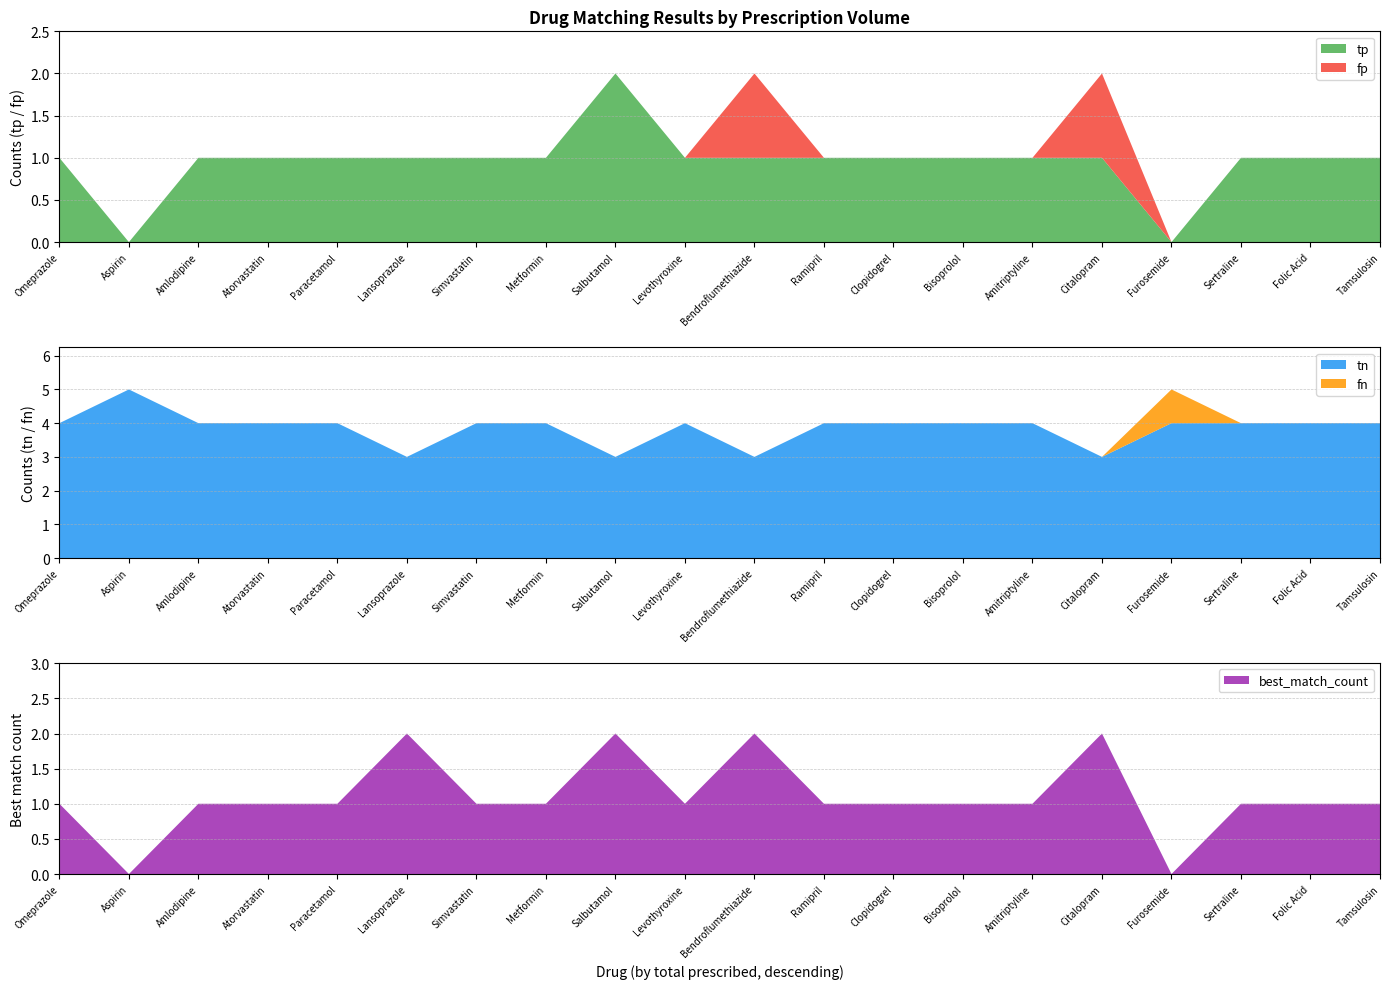

Reading left to right, extract all data points from this chart.

tp: Omeprazole=1	Aspirin=0	Amlodipine=1	Atorvastatin=1	Paracetamol=1	Lansoprazole=1	Simvastatin=1	Metformin=1	Salbutamol=2	Levothyroxine=1	Bendroflumethiazide=1	Ramipril=1	Clopidogrel=1	Bisoprolol=1	Amitriptyline=1	Citalopram=1	Furosemide=0	Sertraline=1	Folic Acid=1	Tamsulosin=1
fp: Omeprazole=0	Aspirin=0	Amlodipine=0	Atorvastatin=0	Paracetamol=0	Lansoprazole=0	Simvastatin=0	Metformin=0	Salbutamol=0	Levothyroxine=0	Bendroflumethiazide=1	Ramipril=0	Clopidogrel=0	Bisoprolol=0	Amitriptyline=0	Citalopram=1	Furosemide=0	Sertraline=0	Folic Acid=0	Tamsulosin=0
tn: Omeprazole=4	Aspirin=5	Amlodipine=4	Atorvastatin=4	Paracetamol=4	Lansoprazole=3	Simvastatin=4	Metformin=4	Salbutamol=3	Levothyroxine=4	Bendroflumethiazide=3	Ramipril=4	Clopidogrel=4	Bisoprolol=4	Amitriptyline=4	Citalopram=3	Furosemide=4	Sertraline=4	Folic Acid=4	Tamsulosin=4
fn: Omeprazole=0	Aspirin=0	Amlodipine=0	Atorvastatin=0	Paracetamol=0	Lansoprazole=0	Simvastatin=0	Metformin=0	Salbutamol=0	Levothyroxine=0	Bendroflumethiazide=0	Ramipril=0	Clopidogrel=0	Bisoprolol=0	Amitriptyline=0	Citalopram=0	Furosemide=1	Sertraline=0	Folic Acid=0	Tamsulosin=0
best_match_count: Omeprazole=1	Aspirin=0	Amlodipine=1	Atorvastatin=1	Paracetamol=1	Lansoprazole=2	Simvastatin=1	Metformin=1	Salbutamol=2	Levothyroxine=1	Bendroflumethiazide=2	Ramipril=1	Clopidogrel=1	Bisoprolol=1	Amitriptyline=1	Citalopram=2	Furosemide=0	Sertraline=1	Folic Acid=1	Tamsulosin=1